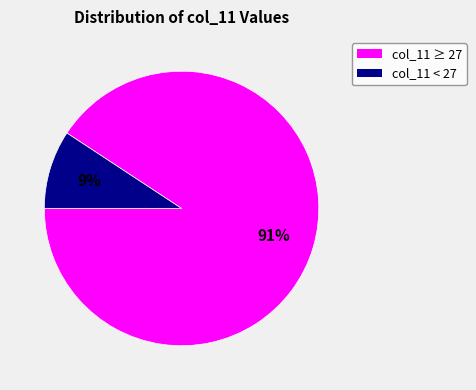

To the nearest percent, what is the combined percentage of col_11 < 27 and col_11 ≥ 27?

100%